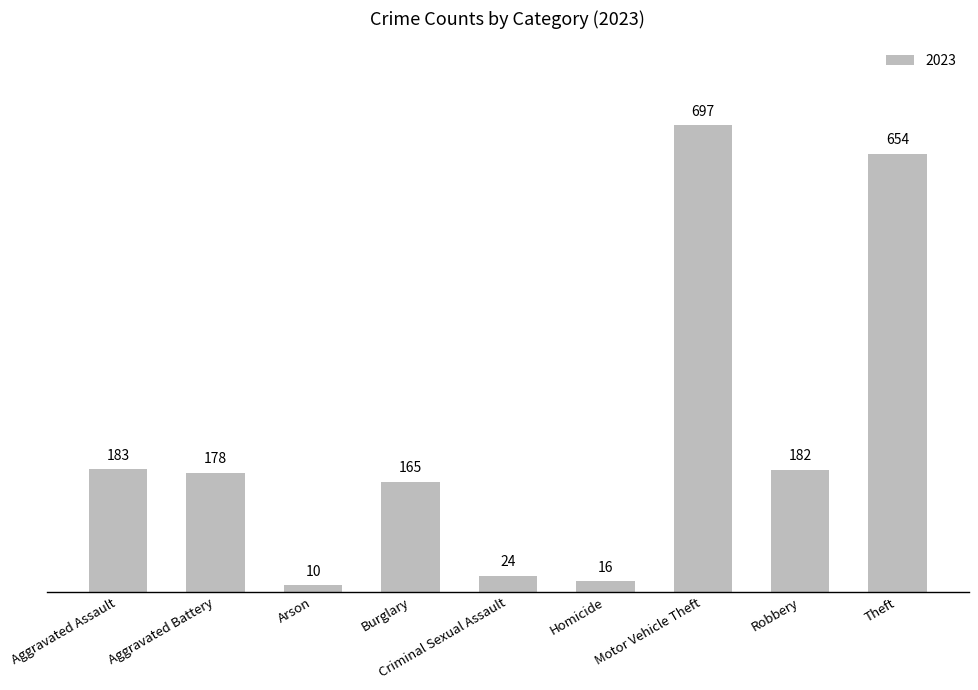

List the labels in order of value, largest first.

Motor Vehicle Theft, Theft, Aggravated Assault, Robbery, Aggravated Battery, Burglary, Criminal Sexual Assault, Homicide, Arson